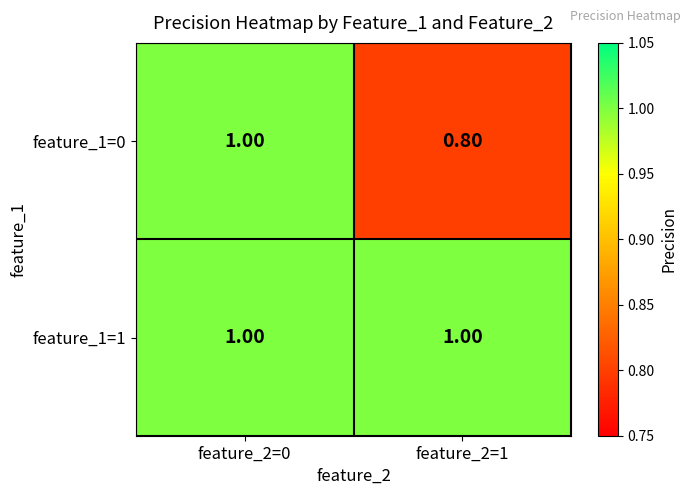

At which category is the sum across all series the highest?

feature_2=0